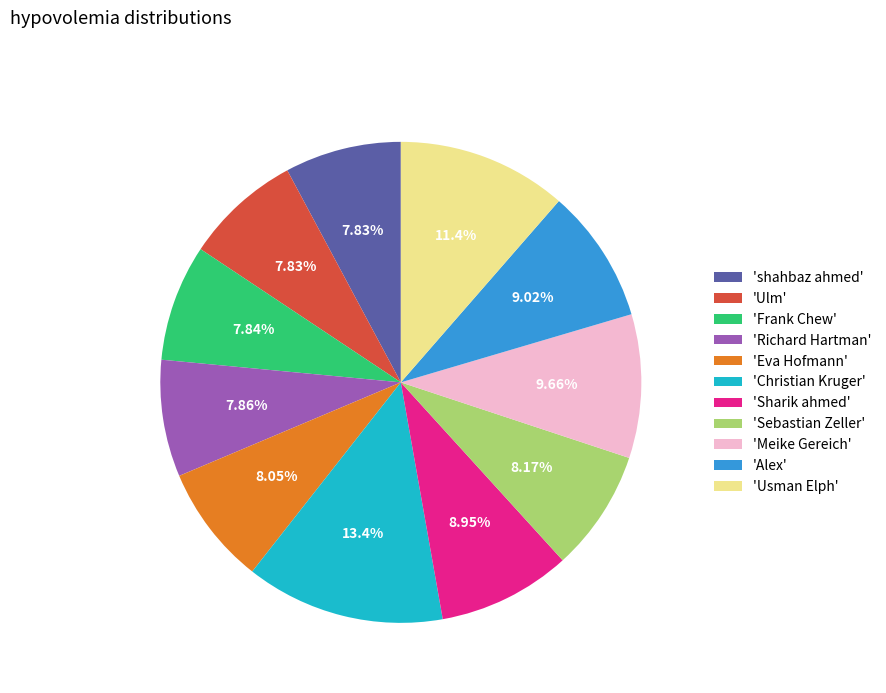

Combined, do 'Ulm' and 'Christian Kruger' account for over 50%?

No